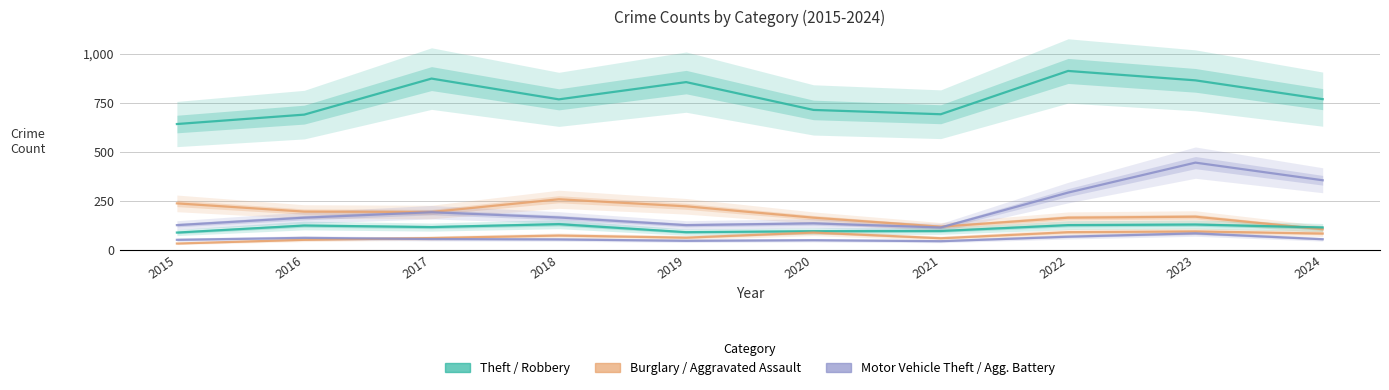

What is the greatest value displayed?

912